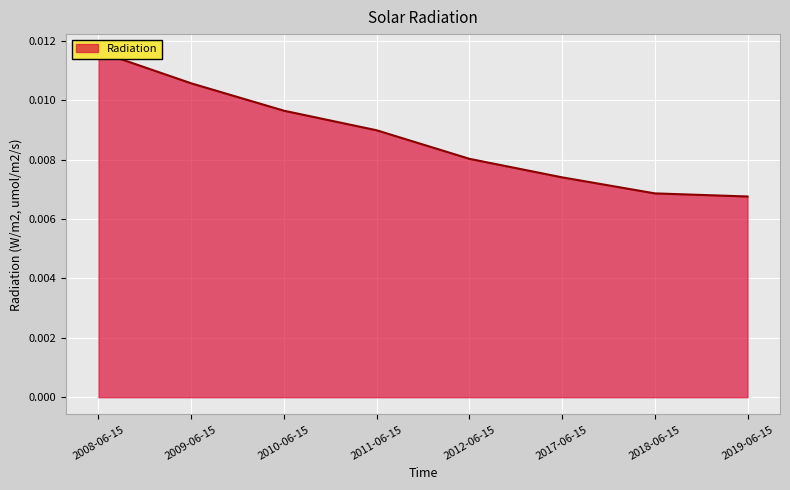

At which category does the chart reach its minimum across all series?

2019-06-15